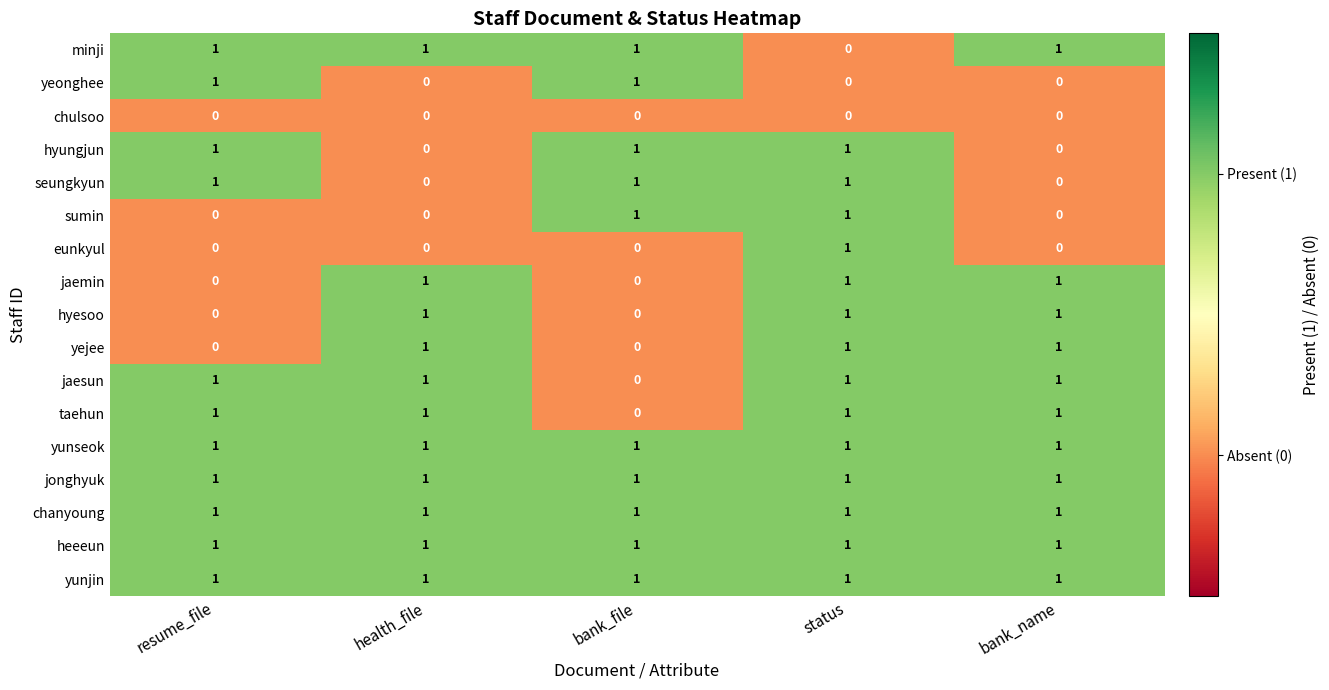

What is the total value across all series at bank_name?

11